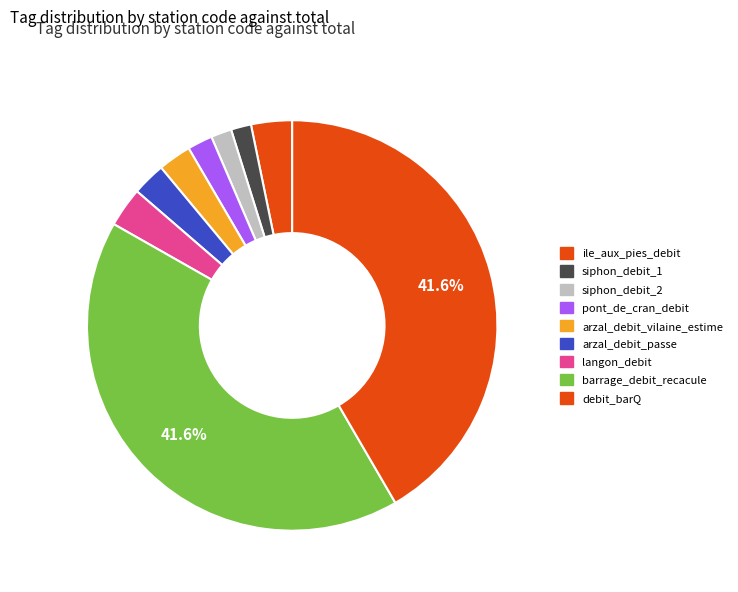

True or false: debit_barQ accounts for 42% of the total.

True